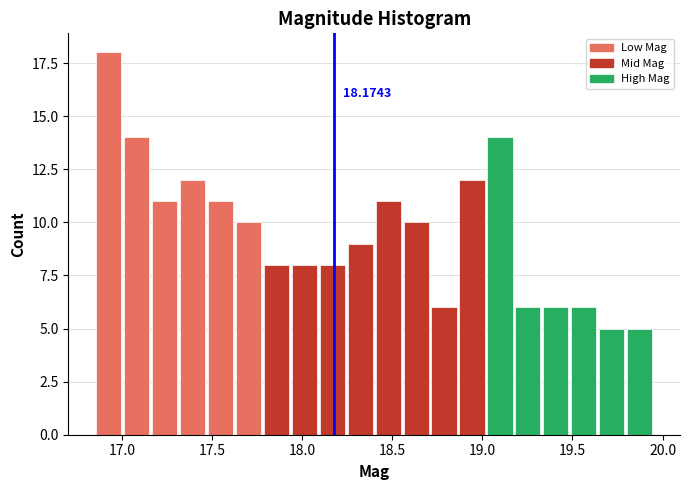

Around what value on the x-axis is the tallest bar? Give the approximate position of its centre, as read against the axis.

16.95